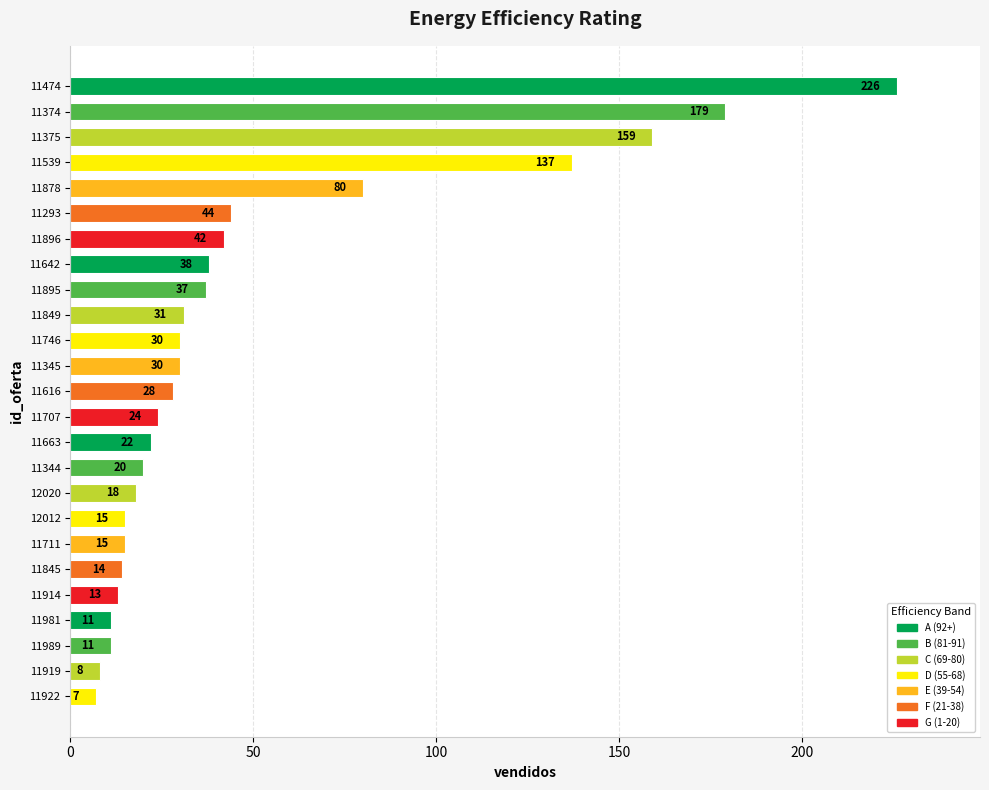

What is the maximum value shown in the chart?

226